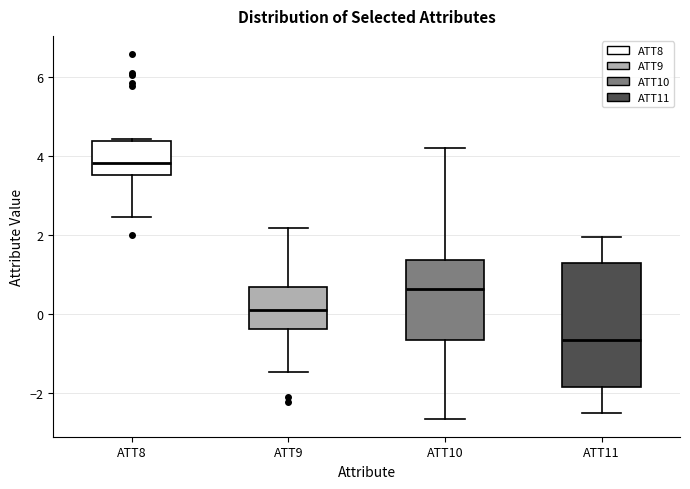

Where is the upper edge of the box for ATT11 on the y-axis? The values are not printed on the chart, so give them approximately, as read against the axis.

1.2